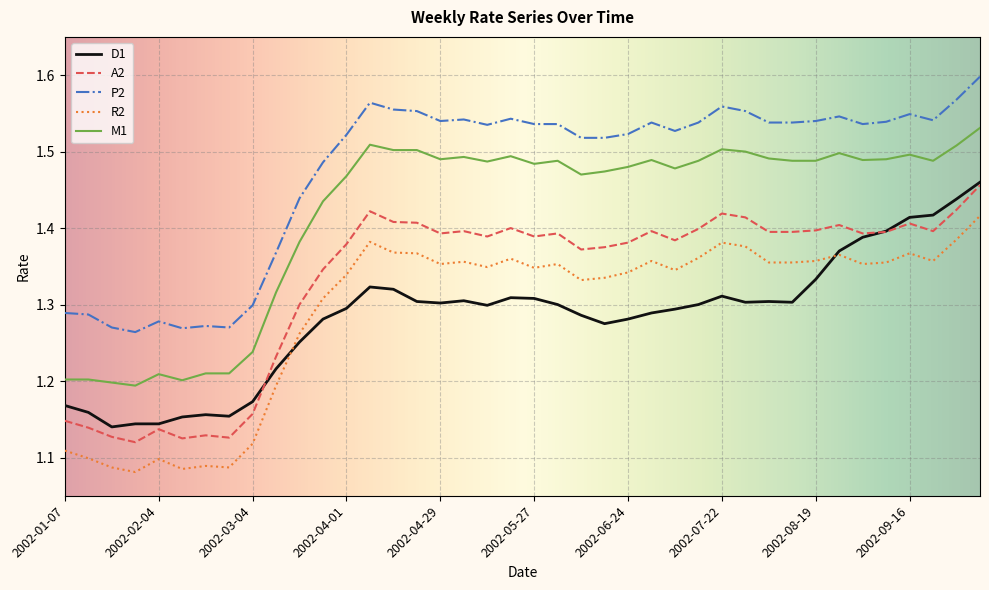

Which series has the largest total across all categories?

P2